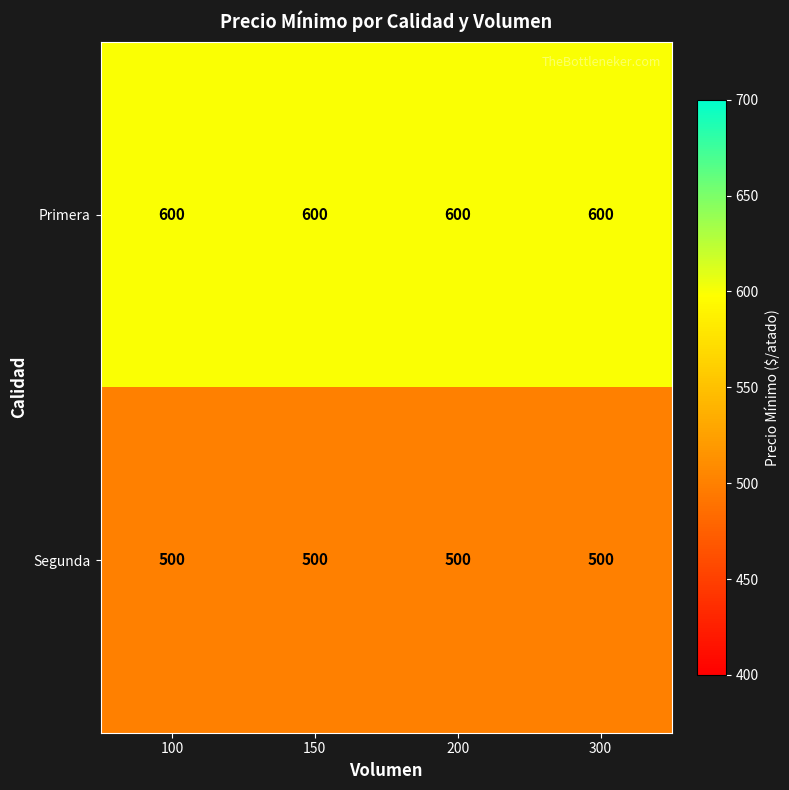

True or false: Primera has a value of 289 at 150.

False